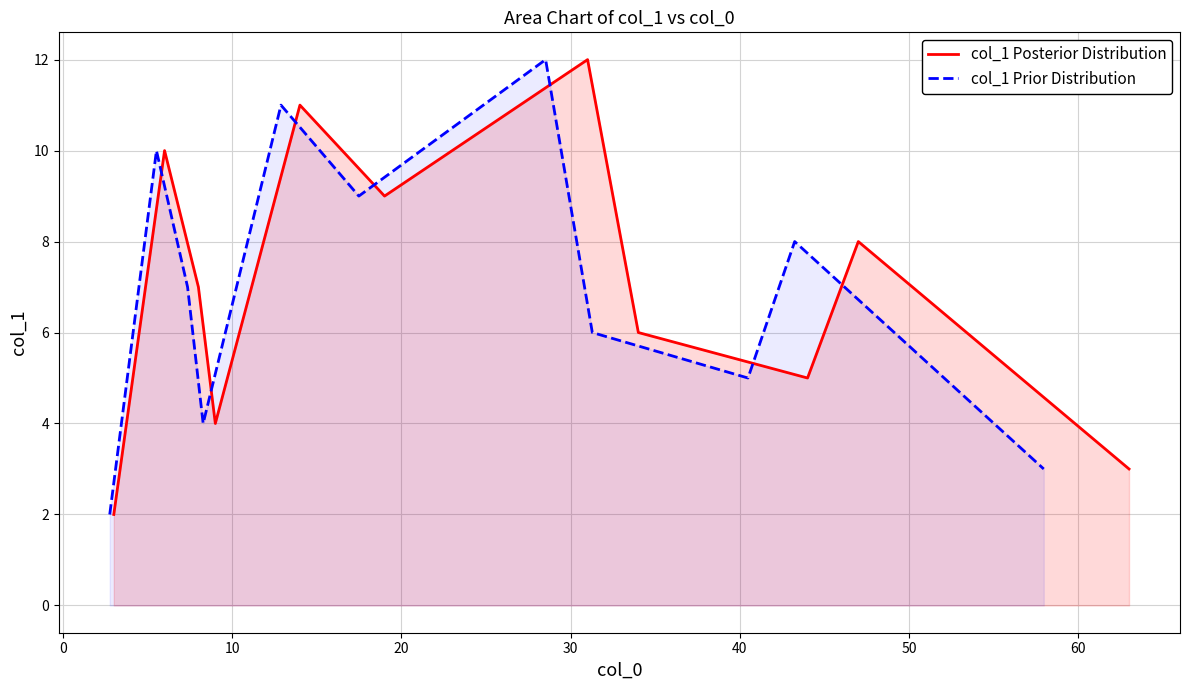

Does the chart display data point markers on the line(s)?

No